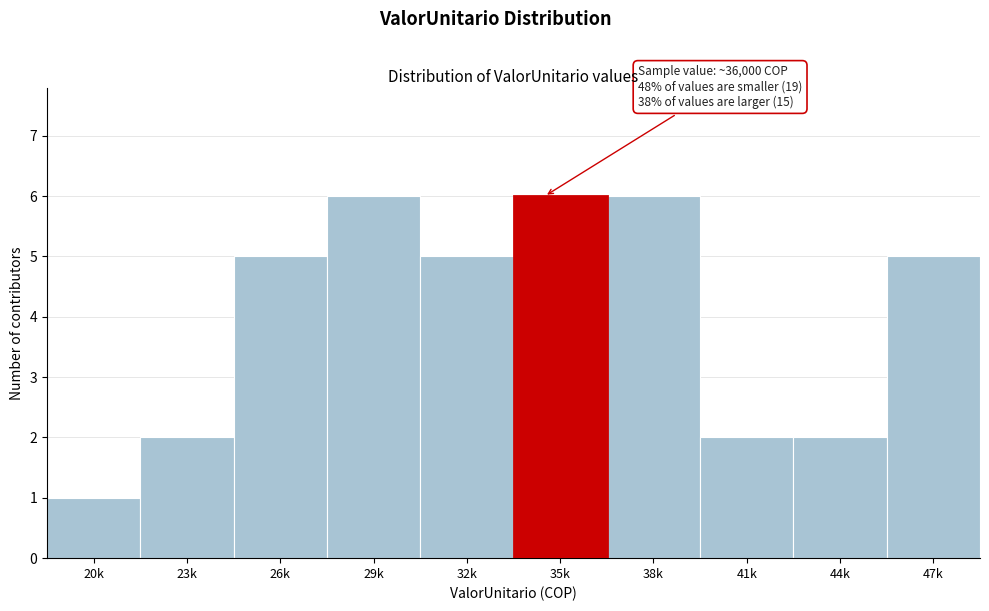

Reading left to right, list all the values displayed in this chart.

20k=1	23k=2	26k=5	29k=6	32k=5	35k=6	38k=6	41k=2	44k=2	47k=5